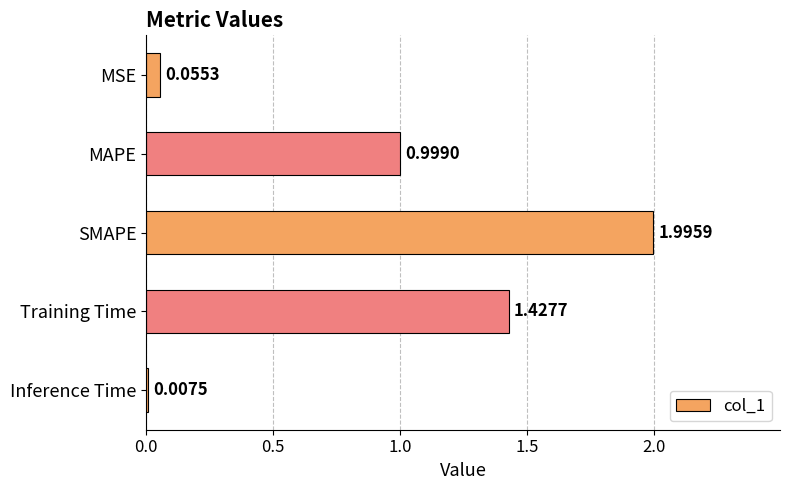

At which label is the value closest to 1?

MAPE